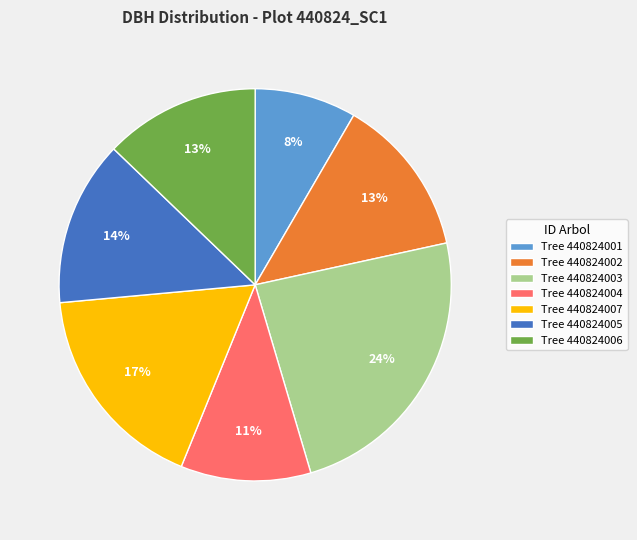

To the nearest percent, what percentage of the pie is Tree 440824007?

17%